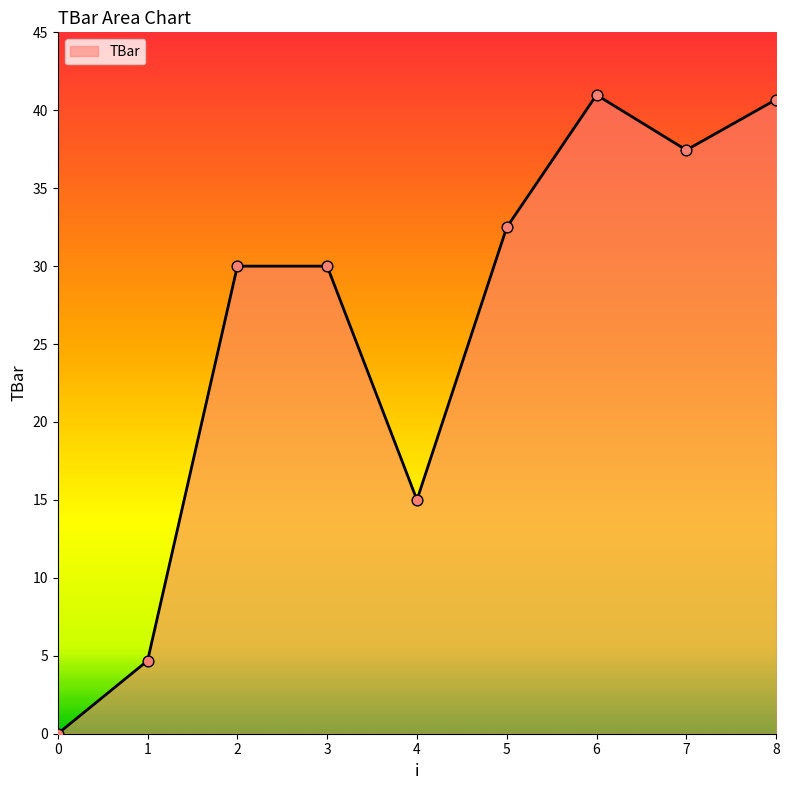

Between 2 and 5, which is larger?

5